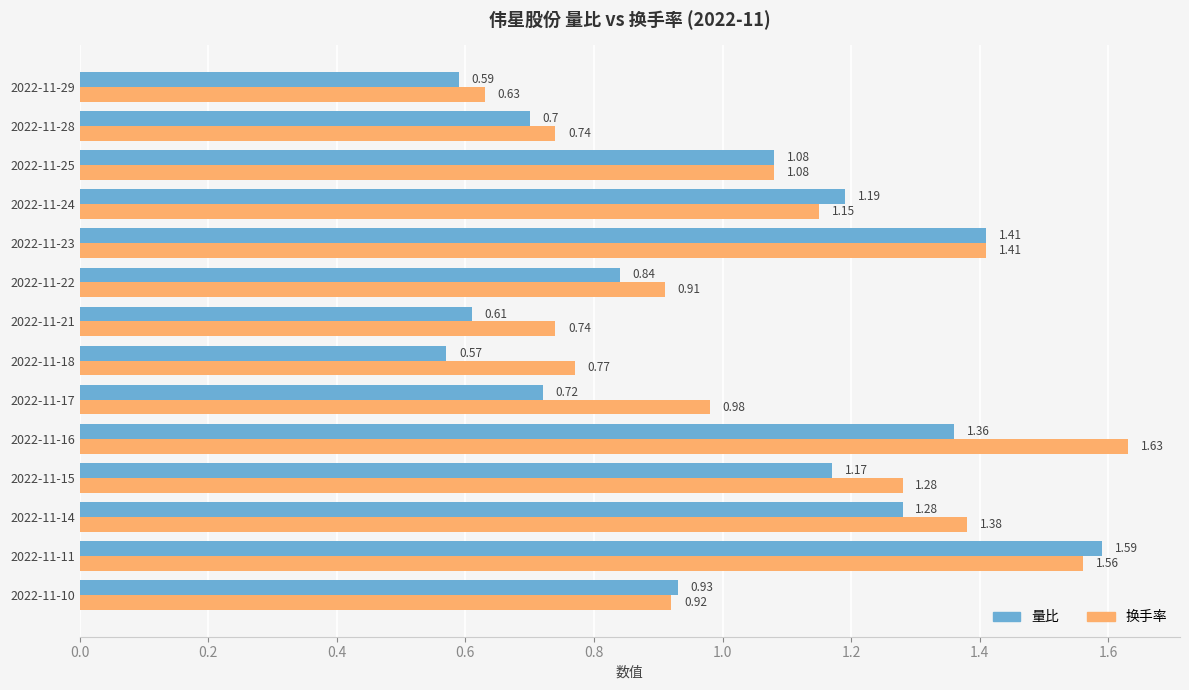

List the series in order of their peak value, lowest first.

量比, 换手率